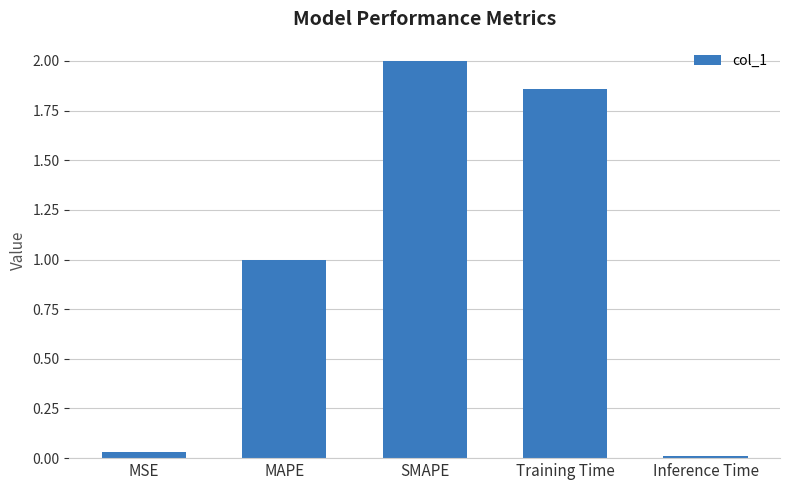

What is the change in value from MAPE to SMAPE?

+1.0